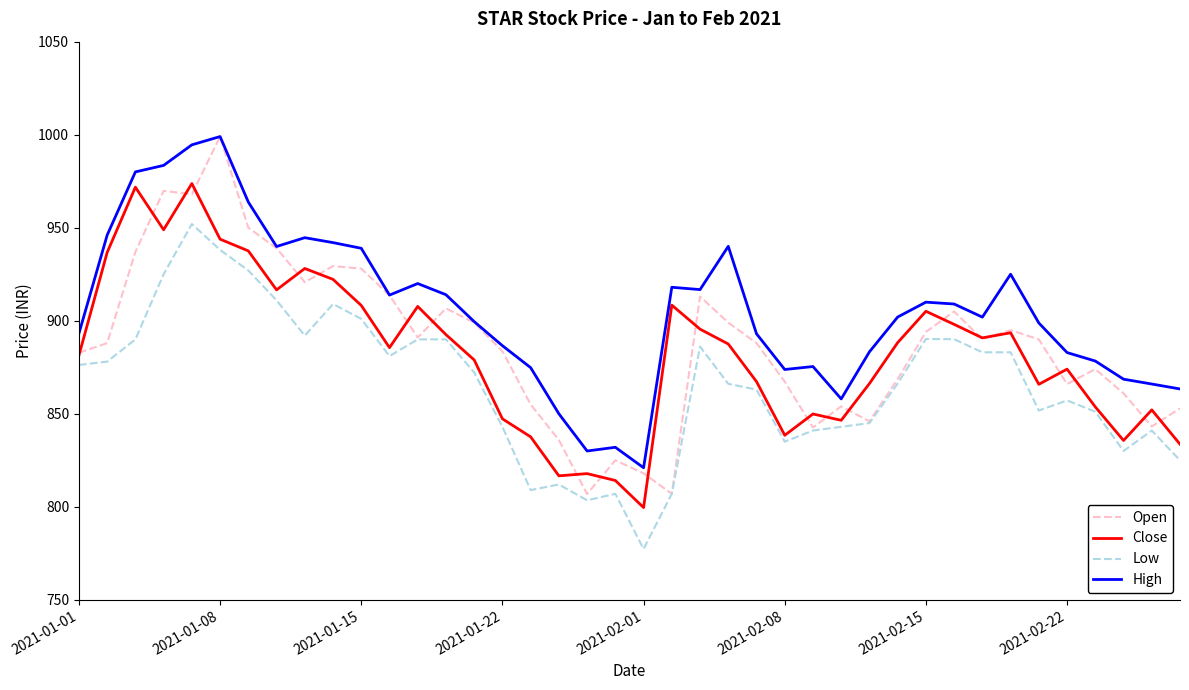

What is the minimum value for Low?

777.4